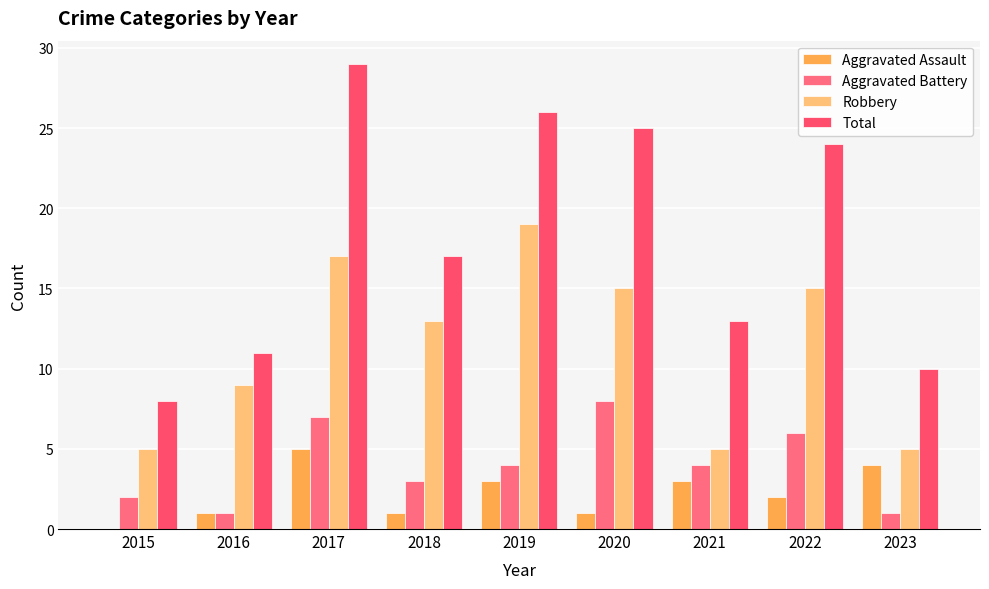

How many categories are shown in the chart?

9